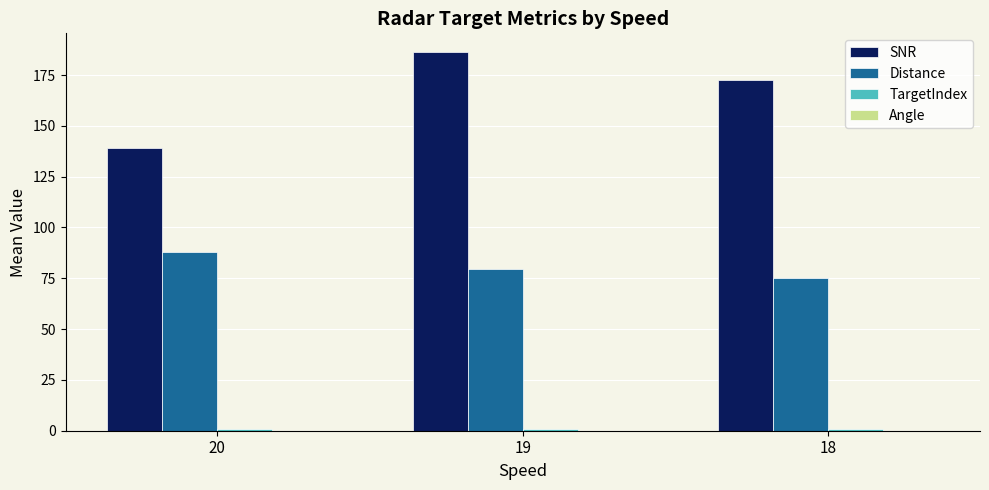

Which series changed the most between 20 and 18?

SNR